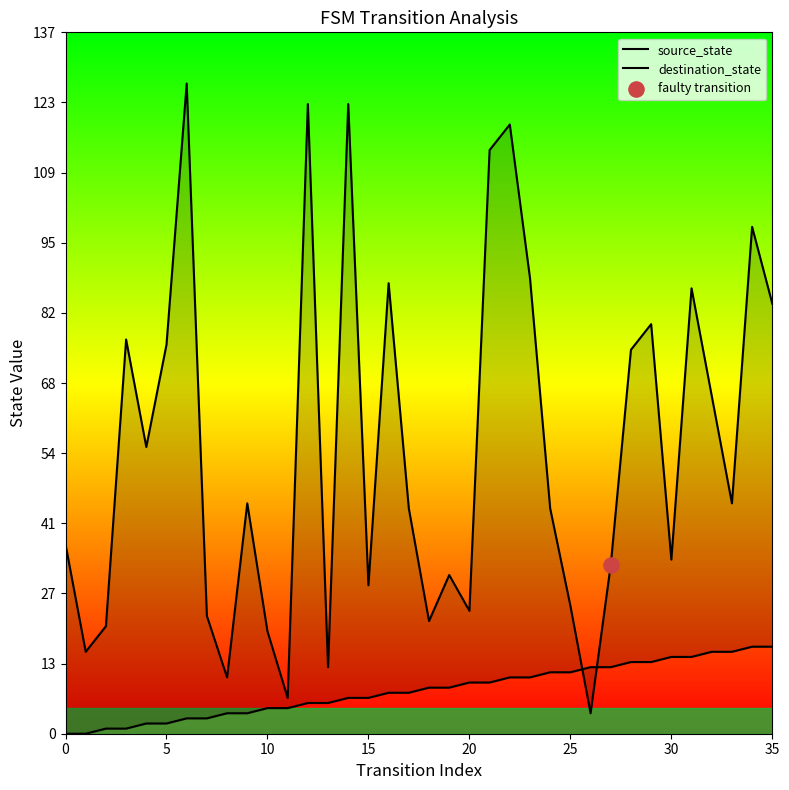

Is the value of source_state at 10 greater than the value of destination_state at 31?

No